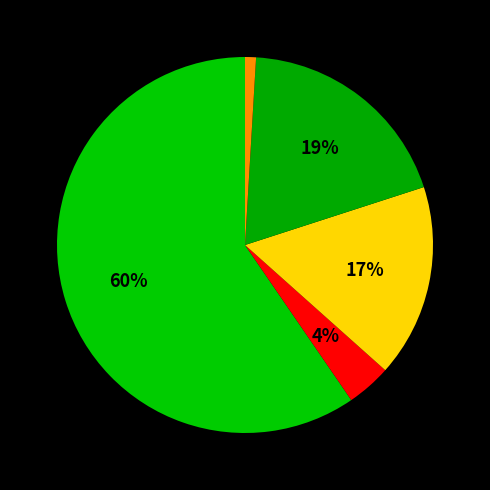

How many segments does this pie chart have?

5